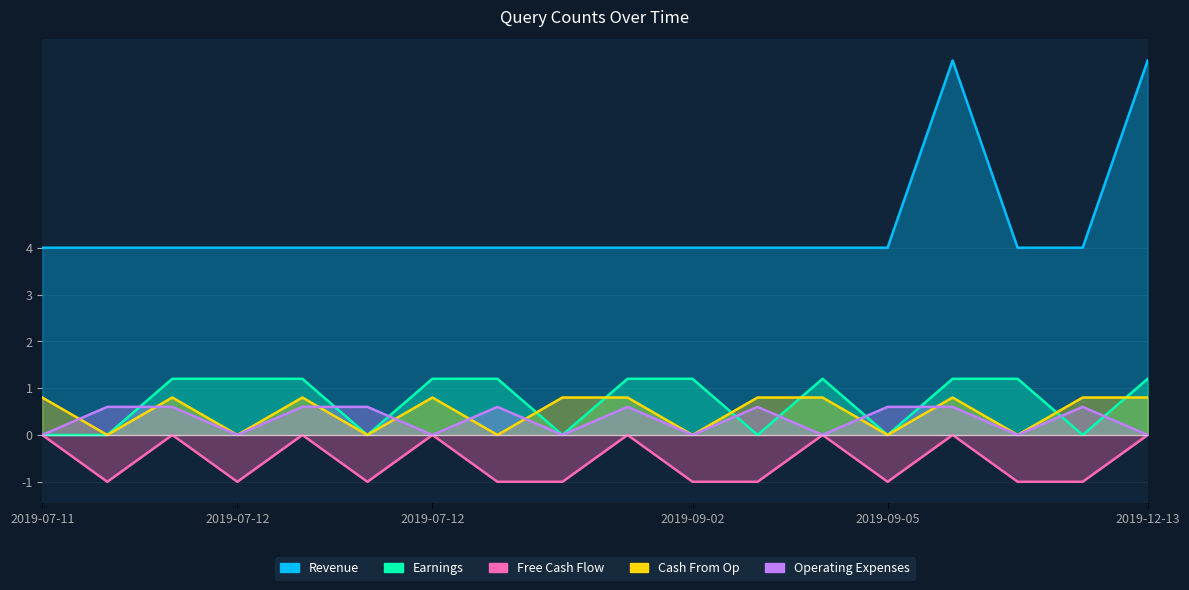

How many lines are shown in the chart?

5